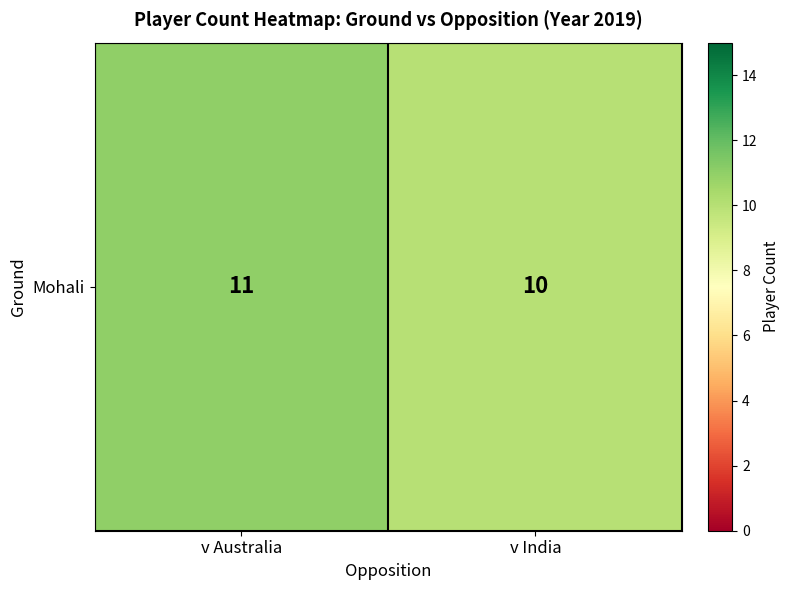

Reading left to right, transcribe all the data shown in this chart.

11	10